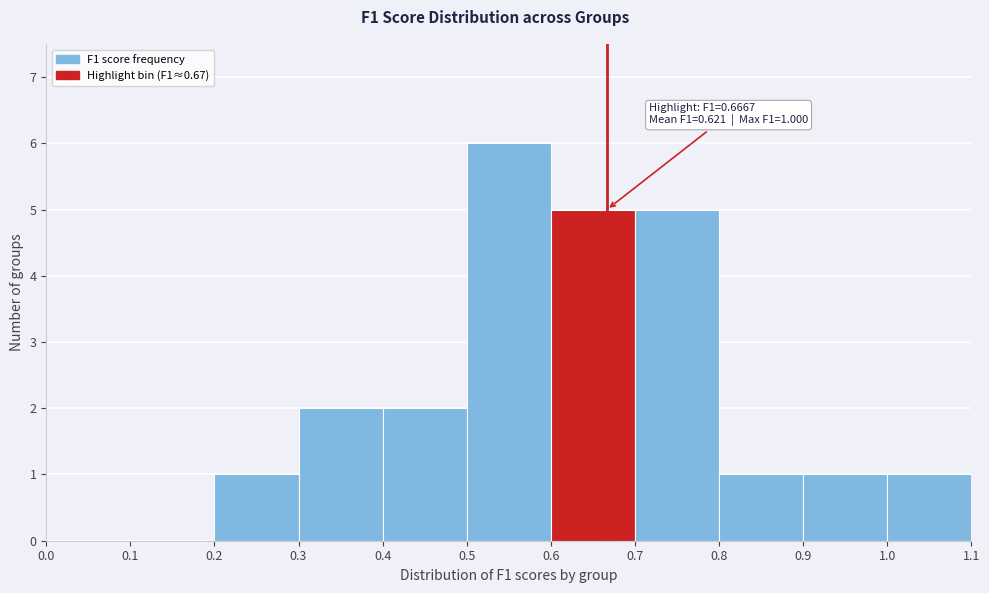

Which range on the x-axis has the tallest bar?

0.5 to 0.6